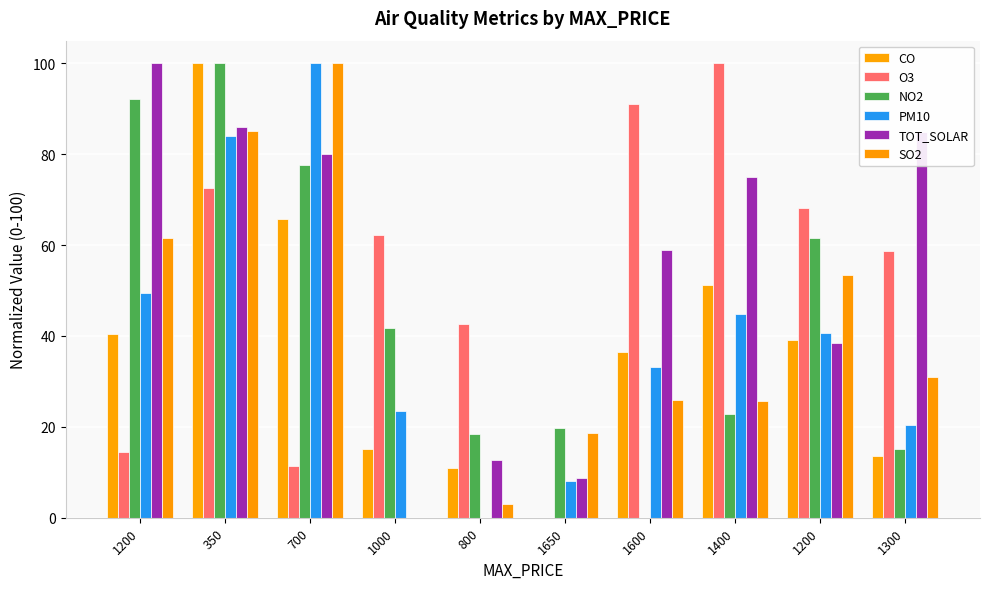

What is the value of the NO2 bar at the 6th from the left?

19.6